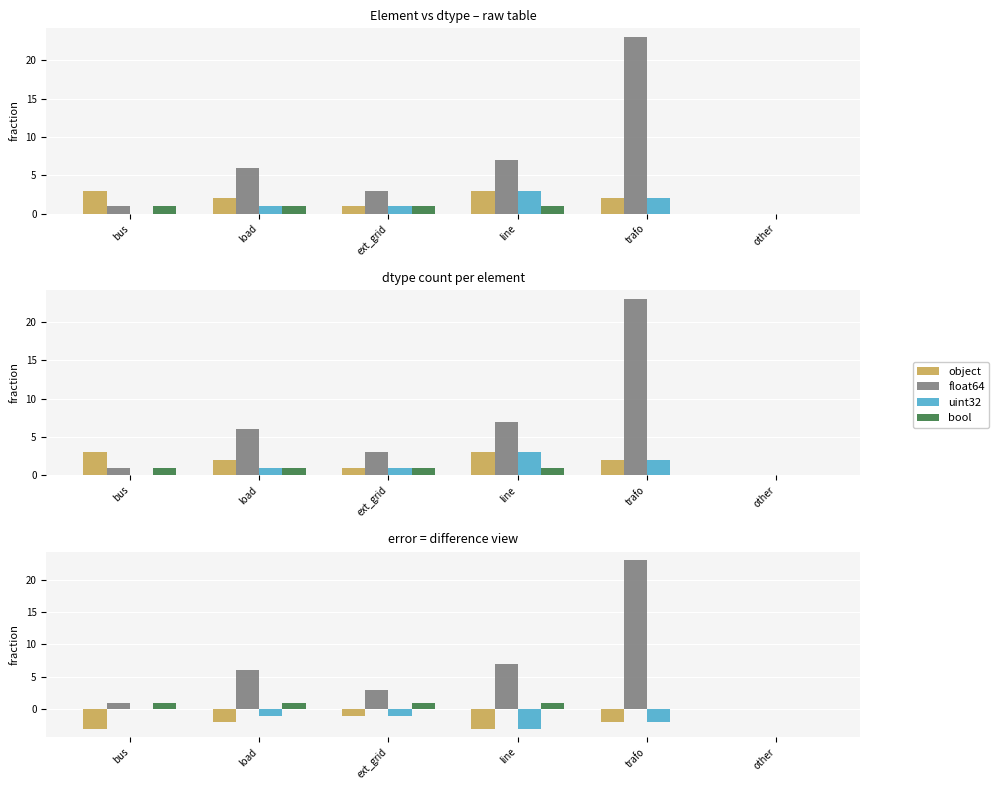

What is the label of the 4th bar from the left?

line